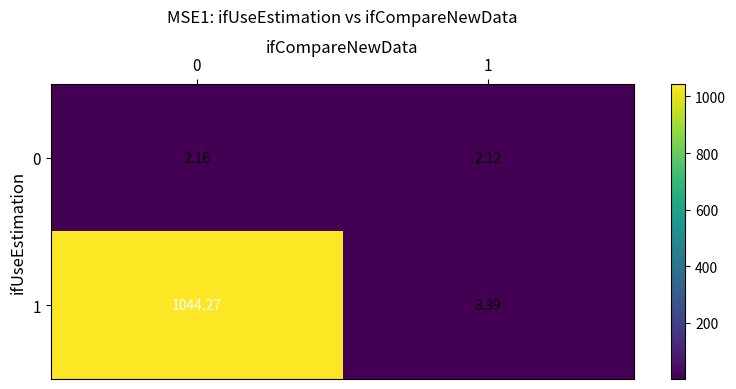

Count the number of categories in the chart.

2